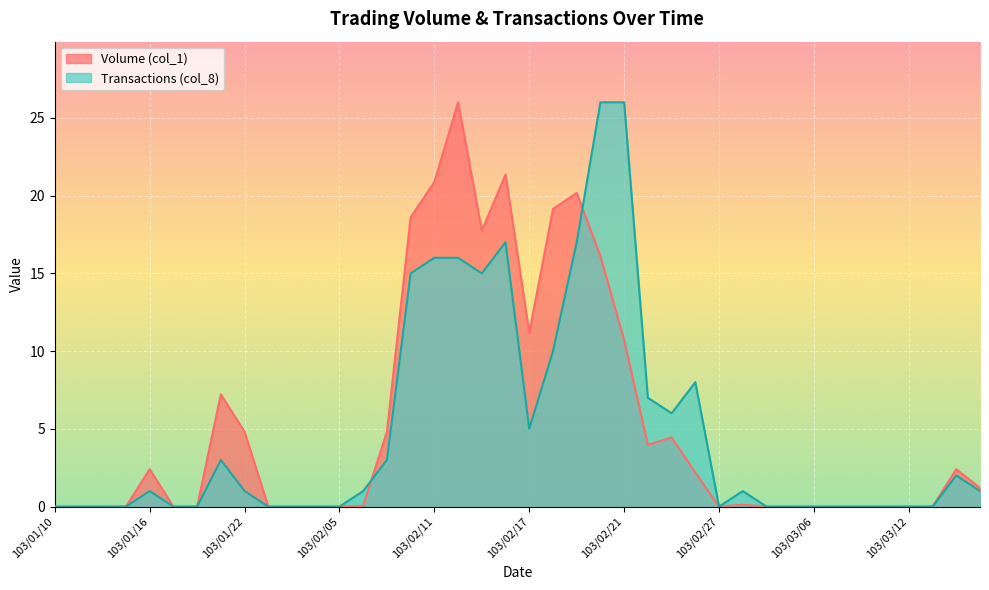

What position from the right is 103/02/06?

27